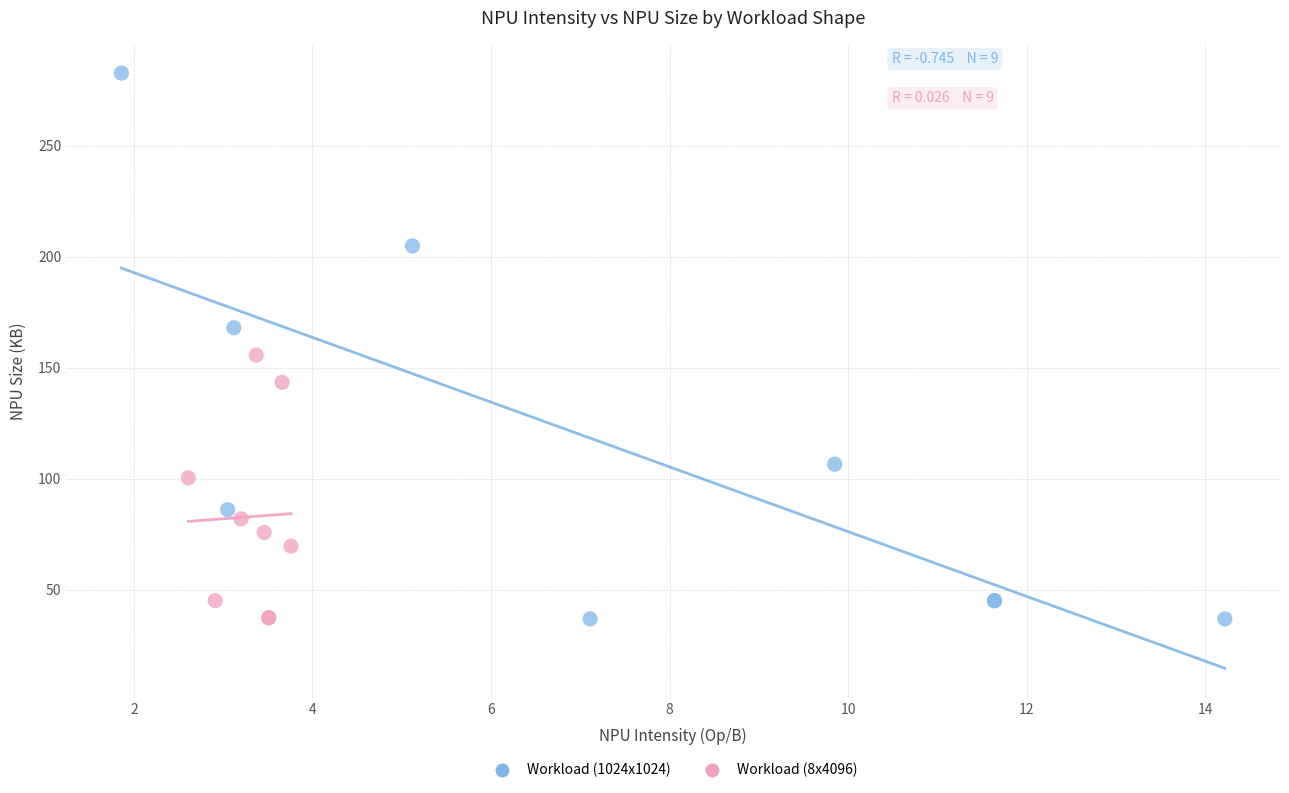

Which series contains the highest Y value?

Workload (1024x1024)